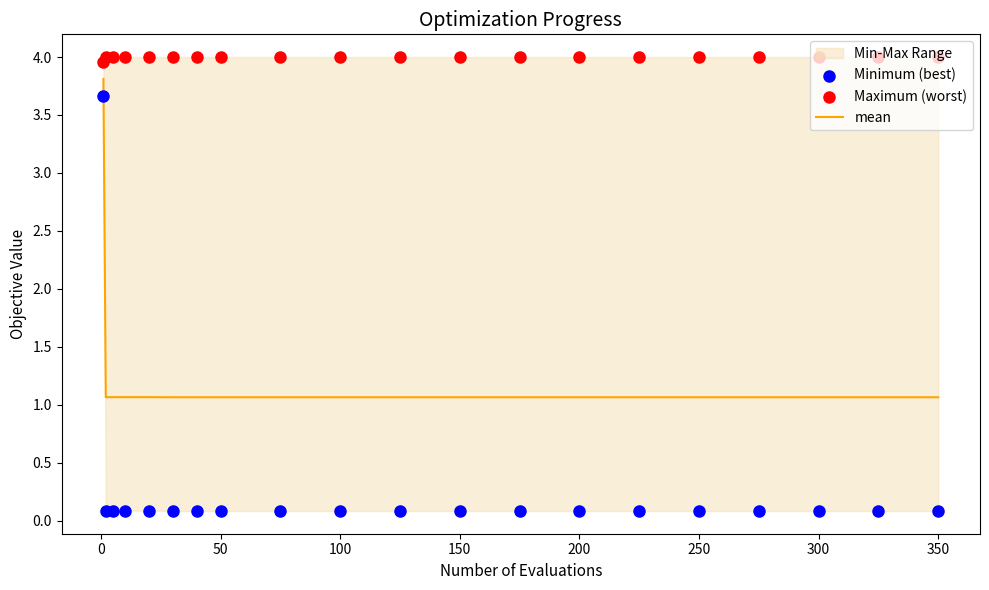

Which series has the widest spread of Y values?

Minimum (best)